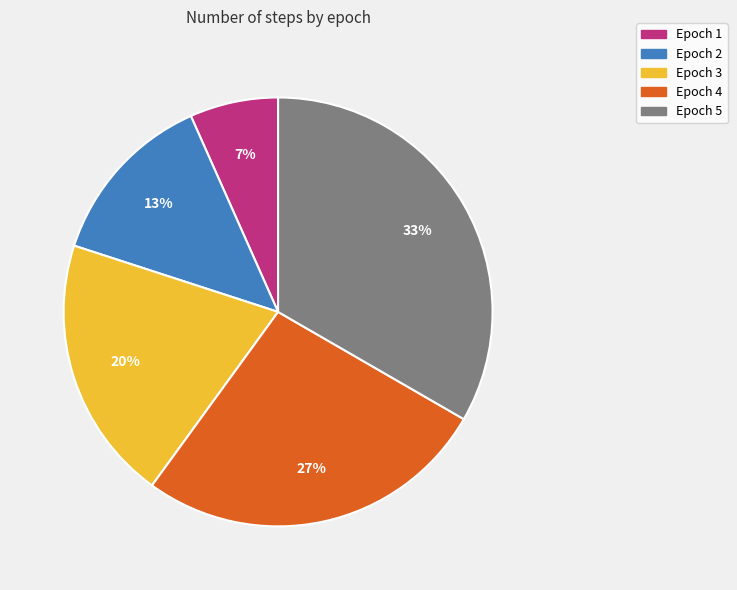

Do Epoch 4 and Epoch 1 together represent more than half of the pie?

No